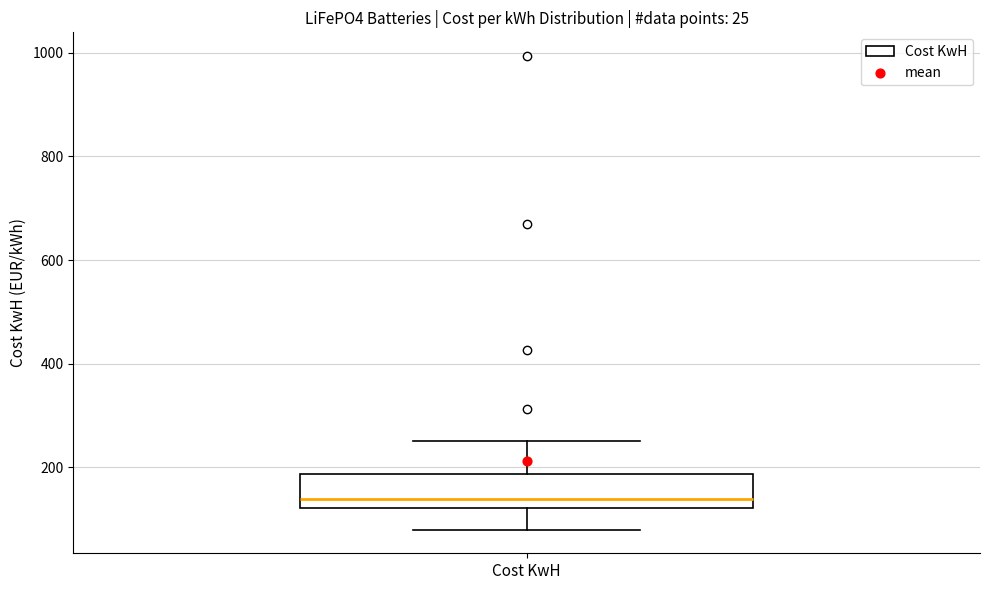

Transcribe this box plot: give where the median line is, the range the box spans, and where the two whiskers end, as read against the y-axis. The values are not printed on the chart, so give them approximately, as read against the axis.

median 140, box 120 to 180, whiskers 80 to 240